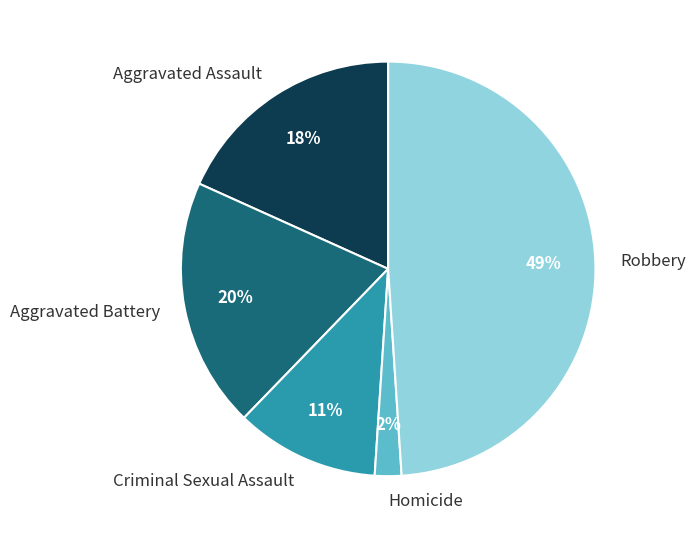

Rank the categories by value from highest to lowest.

Robbery, Aggravated Battery, Aggravated Assault, Criminal Sexual Assault, Homicide